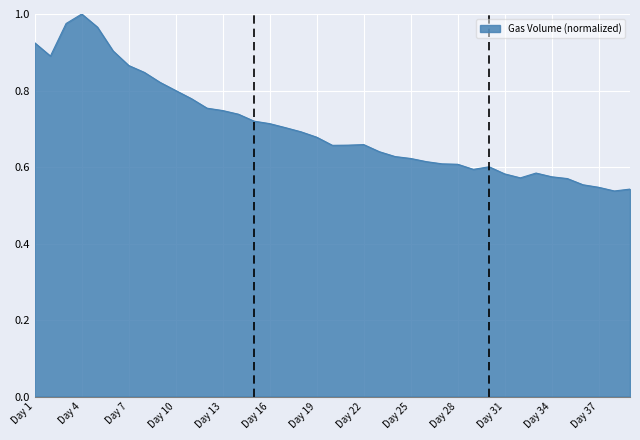

Does the chart display data point markers on the line(s)?

No